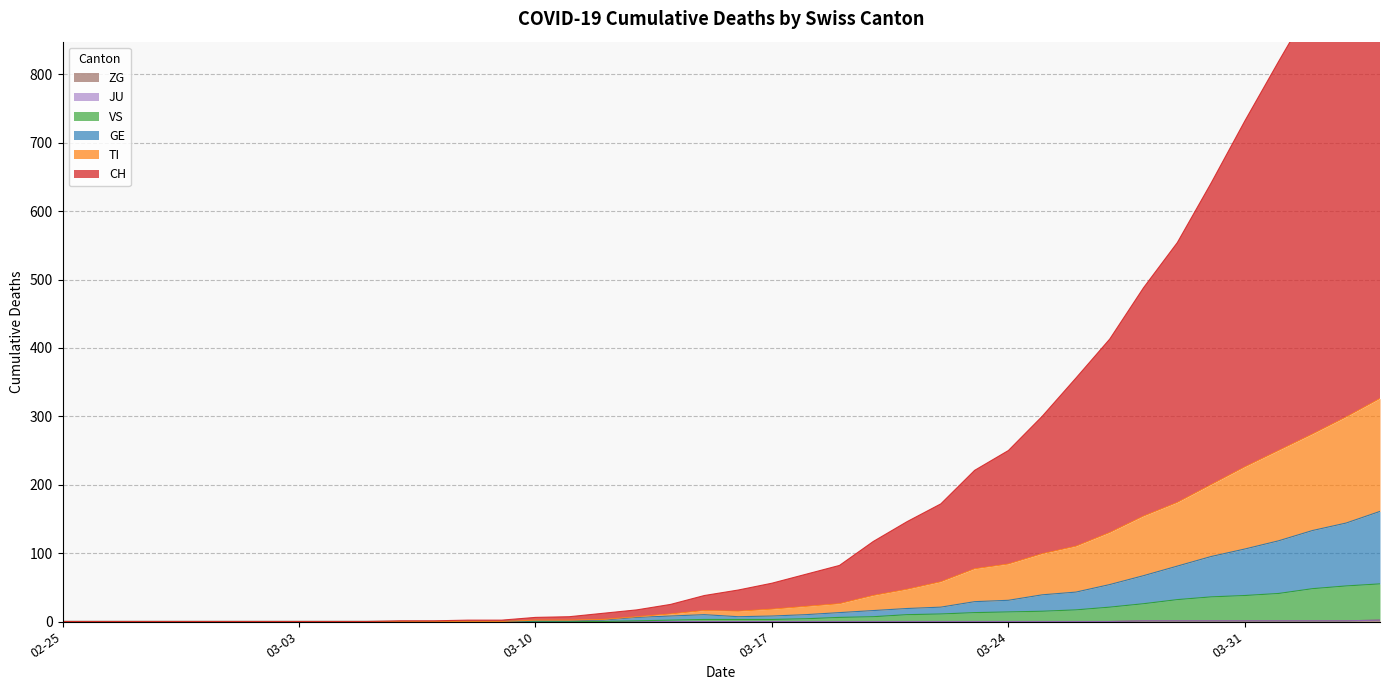

Count the ZG values in the range 0 to 1.

39